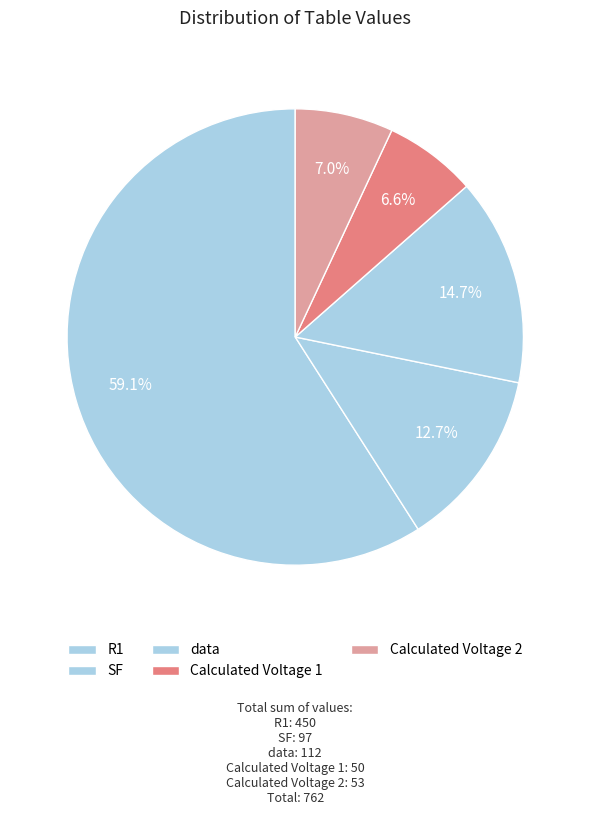

To the nearest percent, what is the difference between the R1 and data slice percentages?

44%